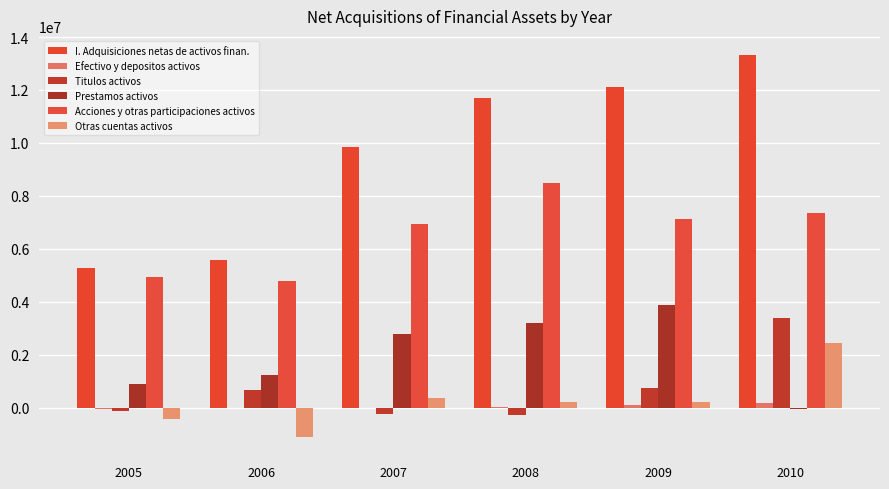

Read the Titulos activos value at 2008, to the nearest 100.

-280800